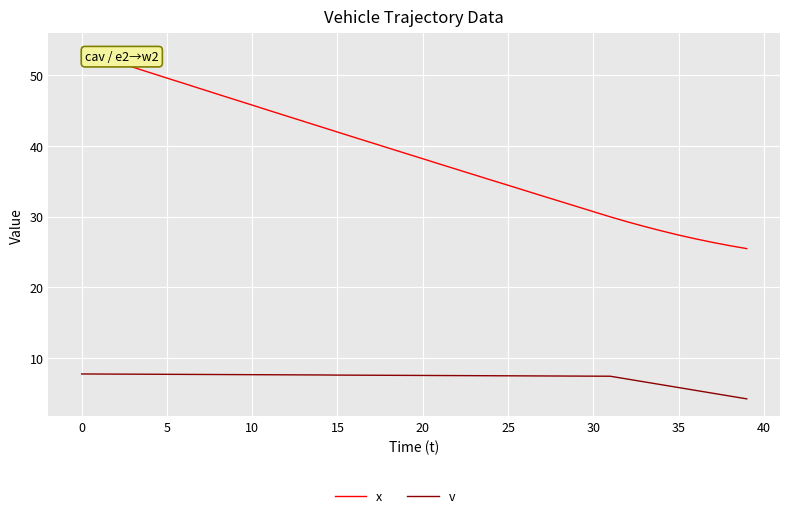

What is the minimum value shown in the chart?

4.2